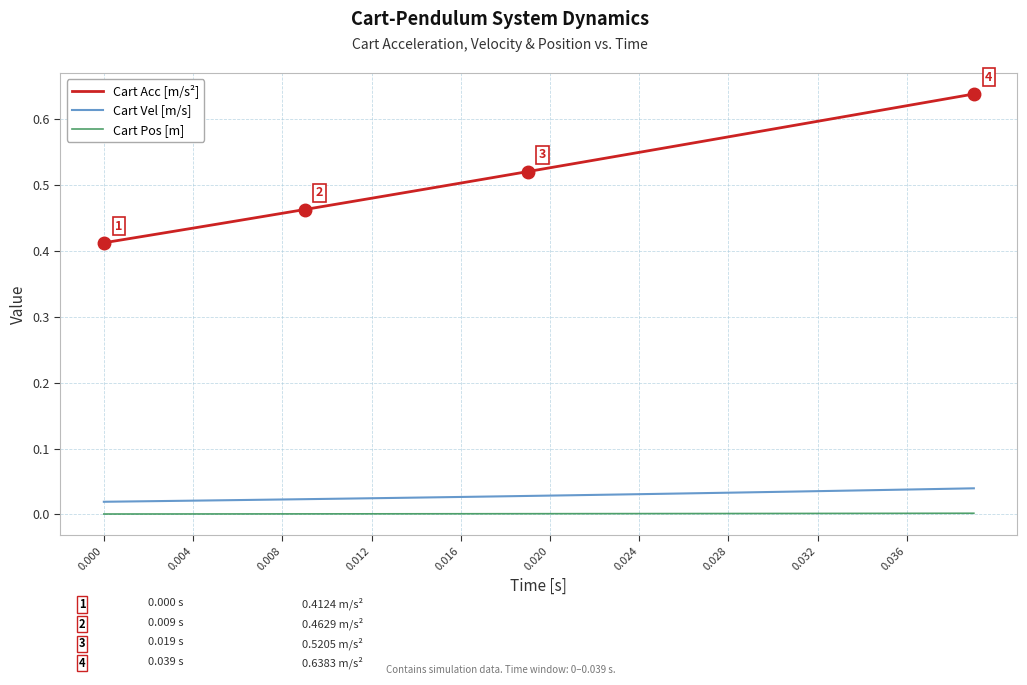

List the series in order of their peak value, highest first.

Cart Acc [m/s²], Cart Vel [m/s], Cart Pos [m]